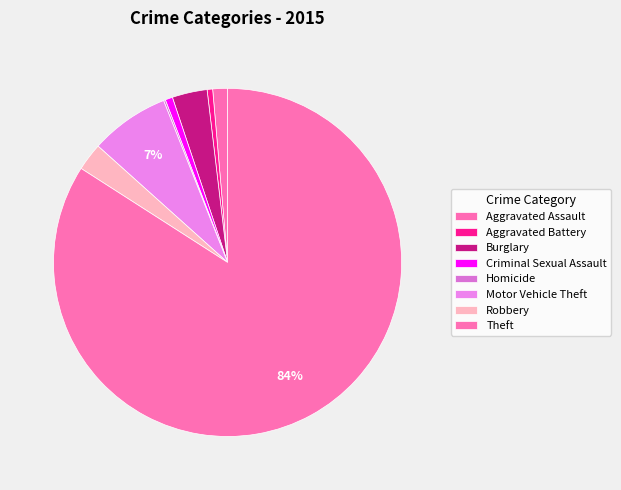

Is the sum of Aggravated Battery and Robbery greater than half?

No